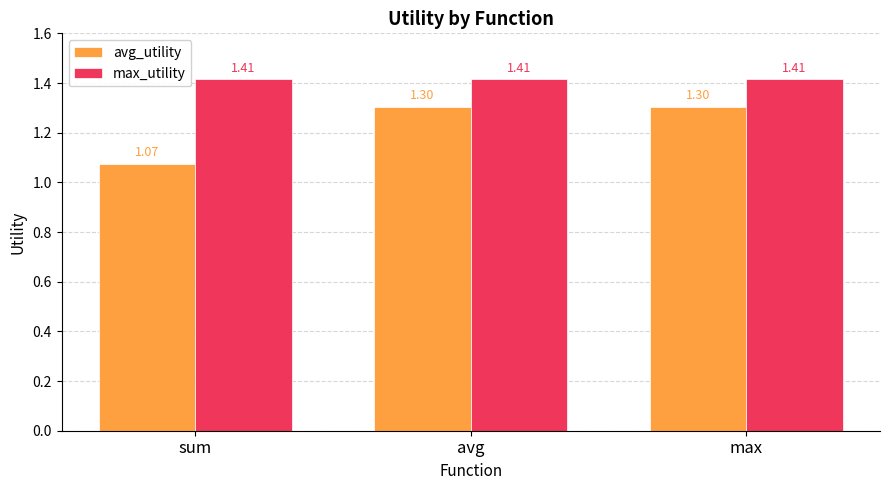

How many groups of bars are there?

3